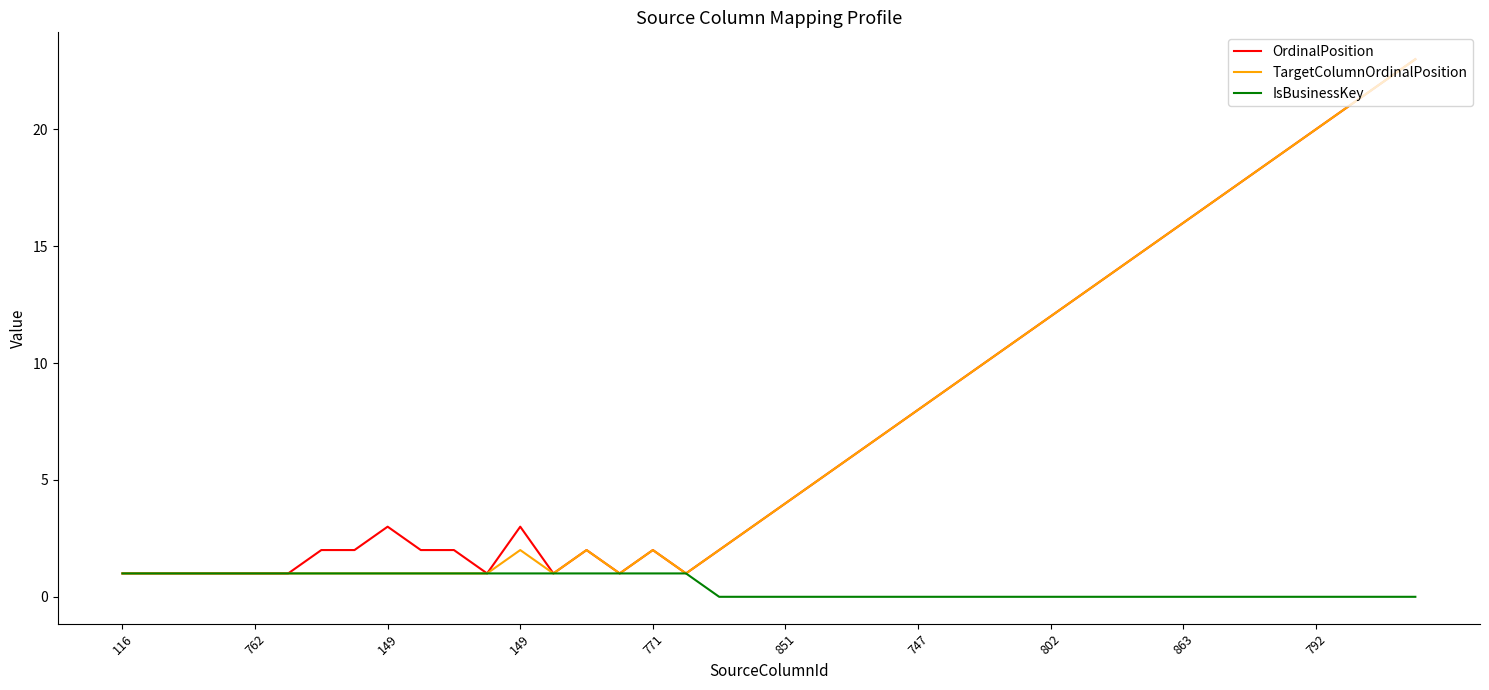

What is the average value of the OrdinalPosition series?

8